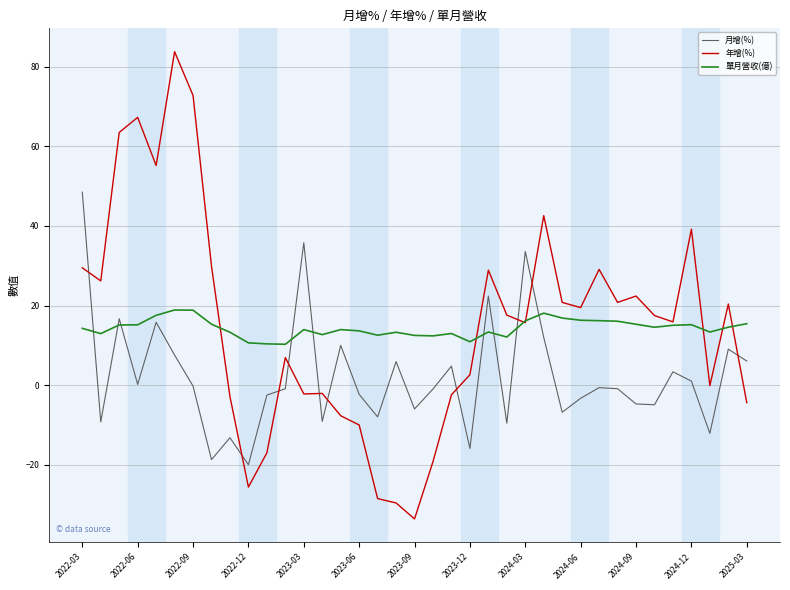

What is the lowest value of the 單月營收(億) series?

10.3